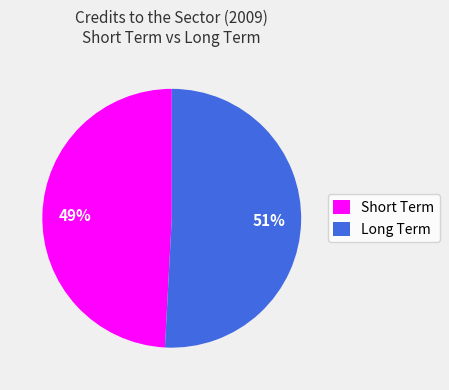

How many slices are in this pie chart?

2